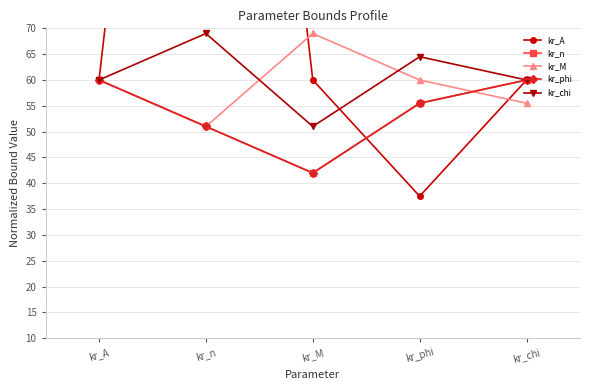

Reading left to right, what are all the values shown in this chart?

kr_A: kr_A=60.0	kr_n=240.0	kr_M=60.0	kr_phi=37.5	kr_chi=60.0
kr_n: kr_A=60.0	kr_n=51.0	kr_M=42.0	kr_phi=55.5	kr_chi=60.0
kr_M: kr_A=60.0	kr_n=51.0	kr_M=69.0	kr_phi=60.0	kr_chi=55.5
kr_phi: kr_A=60.0	kr_n=51.0	kr_M=42.0	kr_phi=55.5	kr_chi=60.0
kr_chi: kr_A=60.0	kr_n=69.0	kr_M=51.0	kr_phi=64.5	kr_chi=60.0